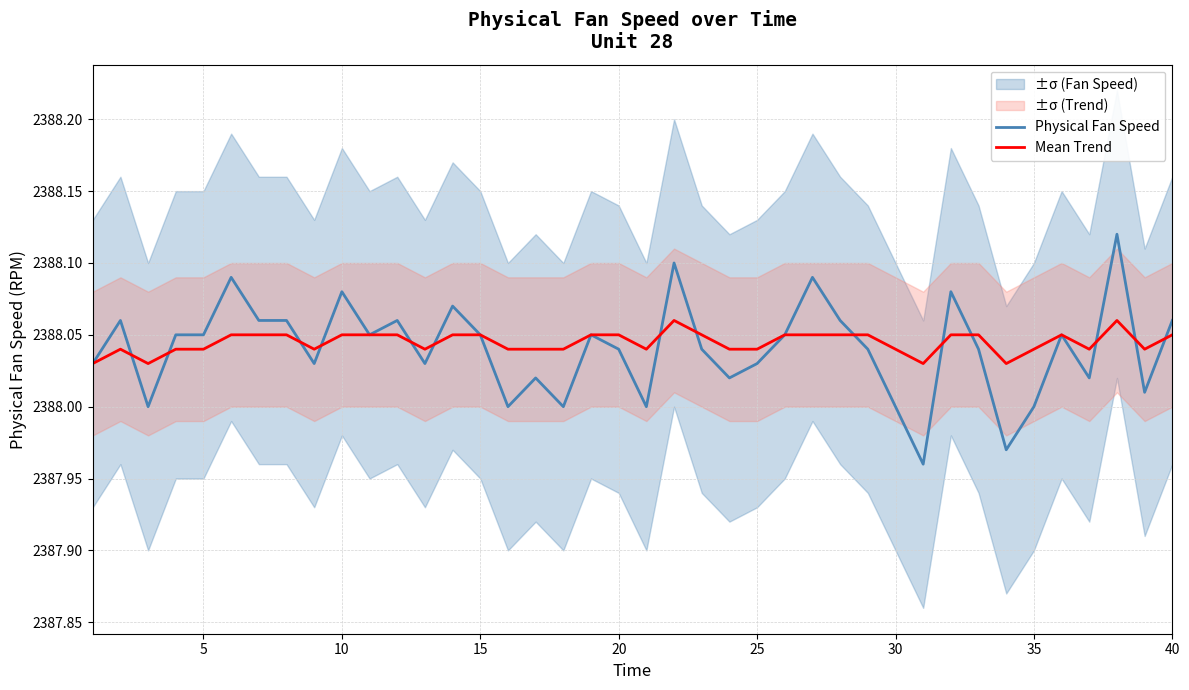

True or false: Mean Trend has more than 2 interior local peaks.

True